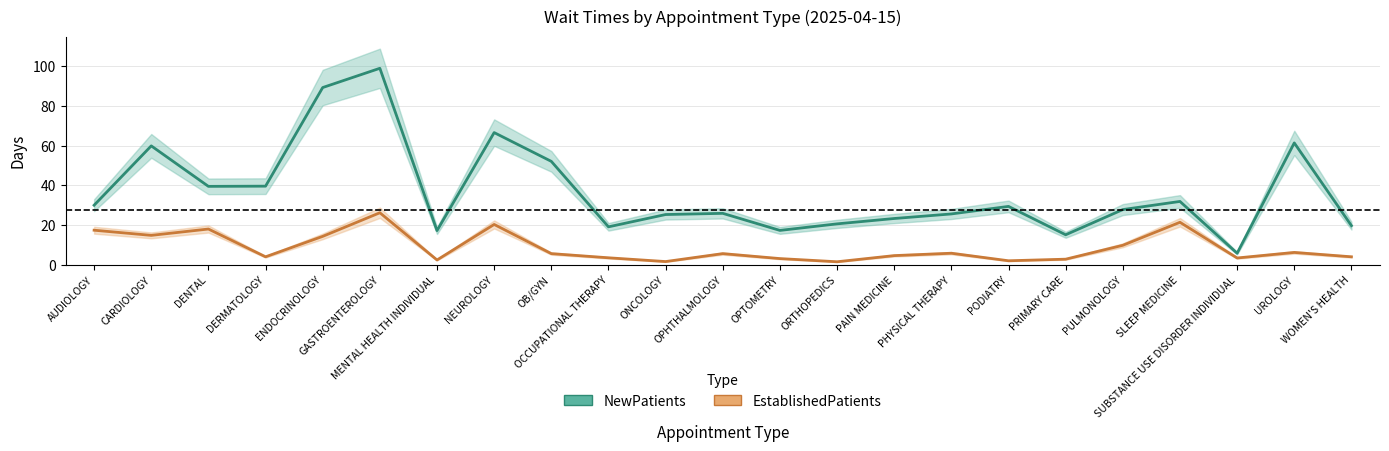

How many values in the NewPatients series exceed 27?

12